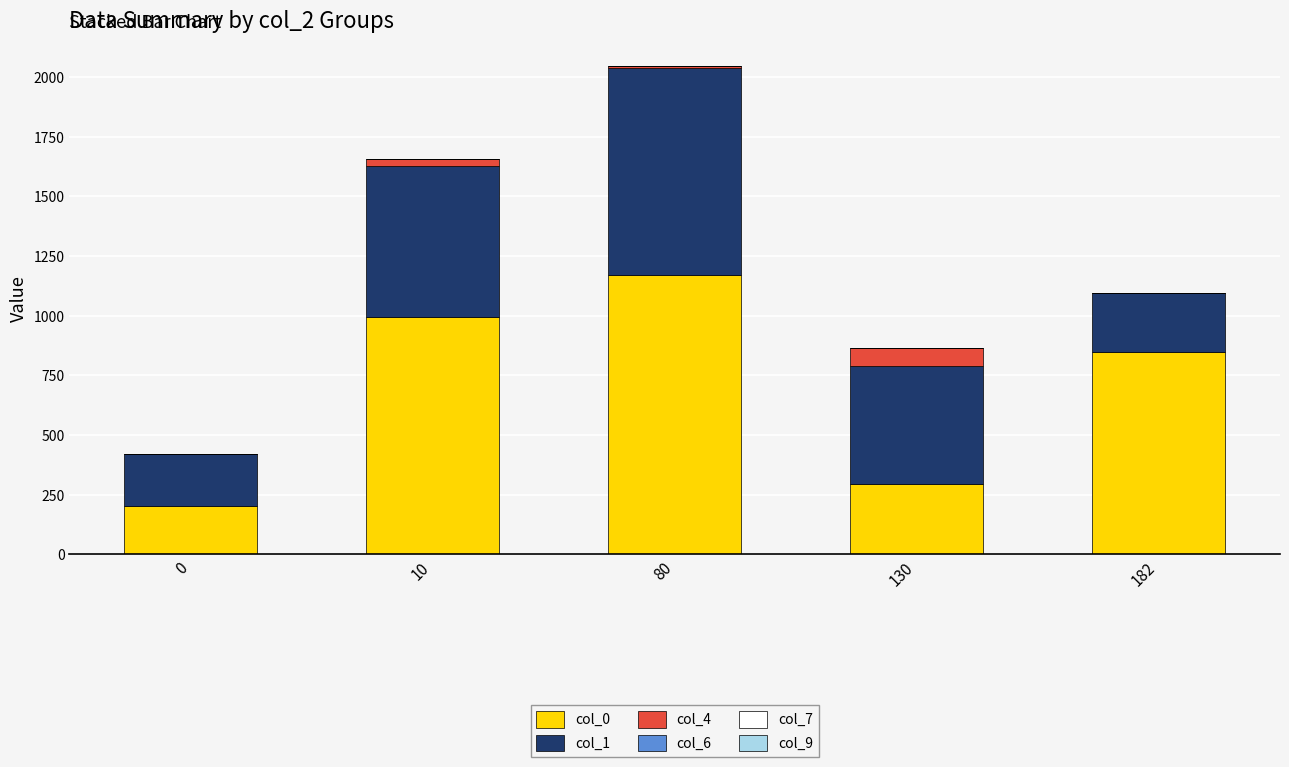

Count the number of data series in this chart.

6